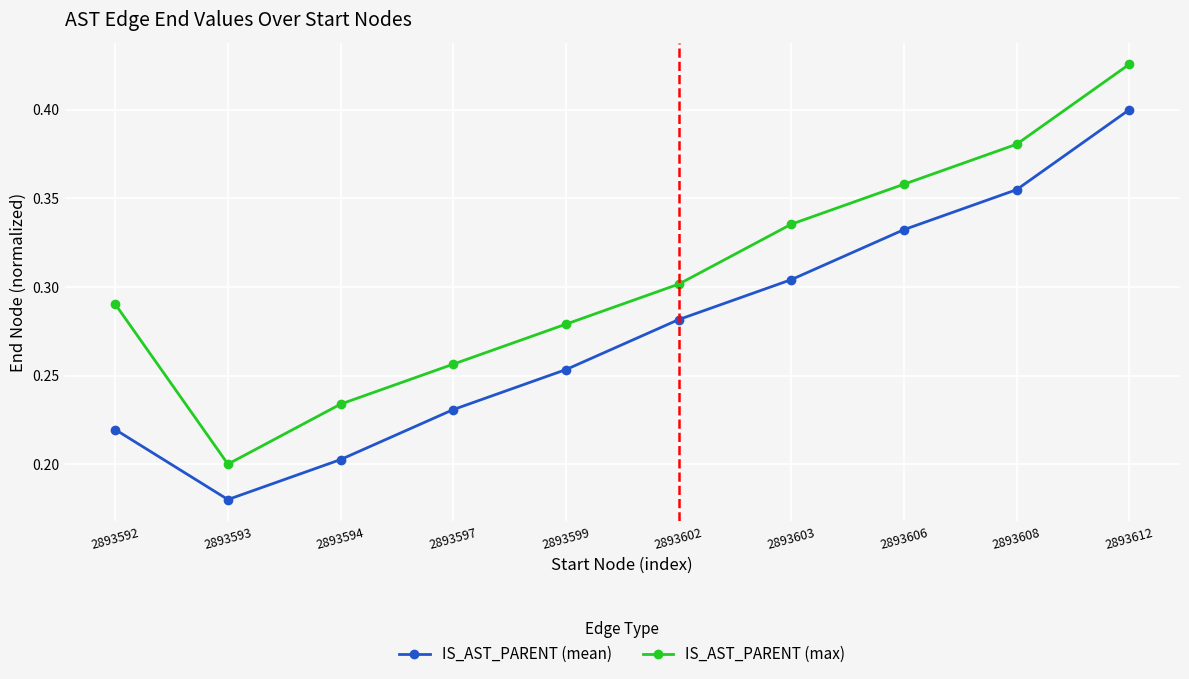

Which series has the widest spread of values?

IS_AST_PARENT (max)